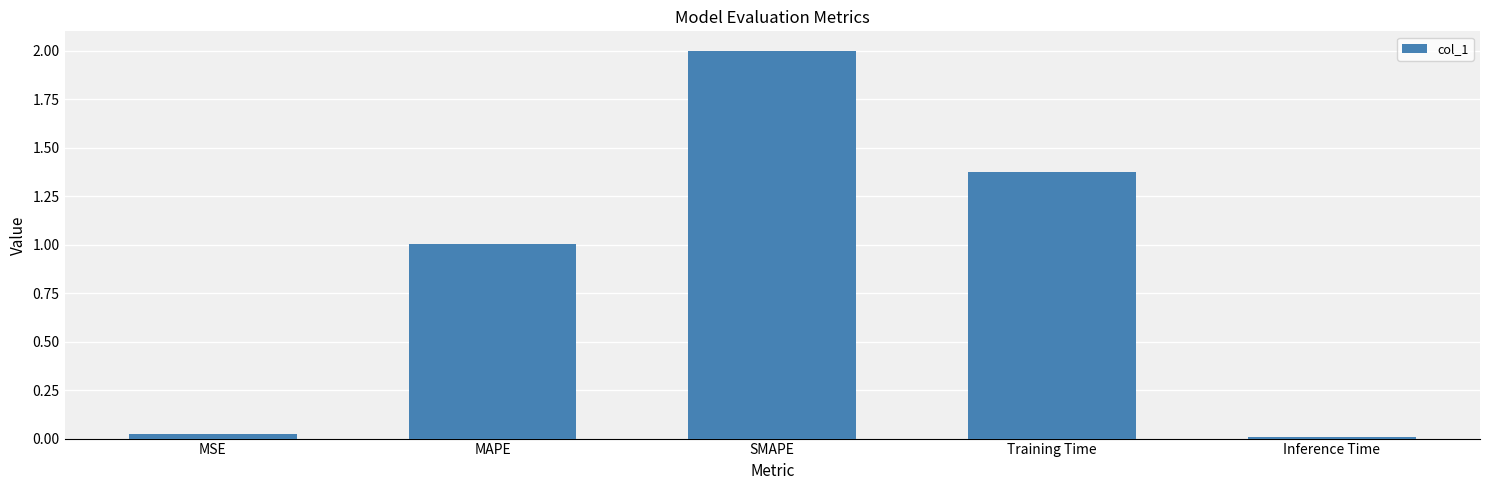

Which has a higher value, MAPE or Training Time?

Training Time